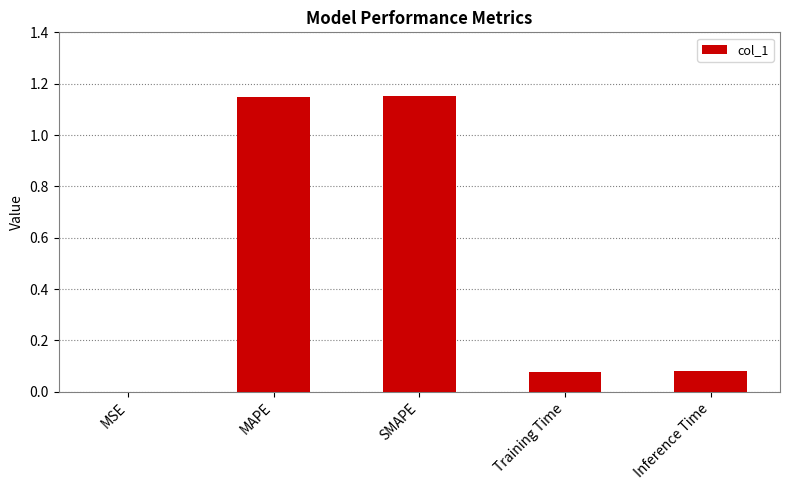

True or false: the data shows 0.0 at MSE.

True